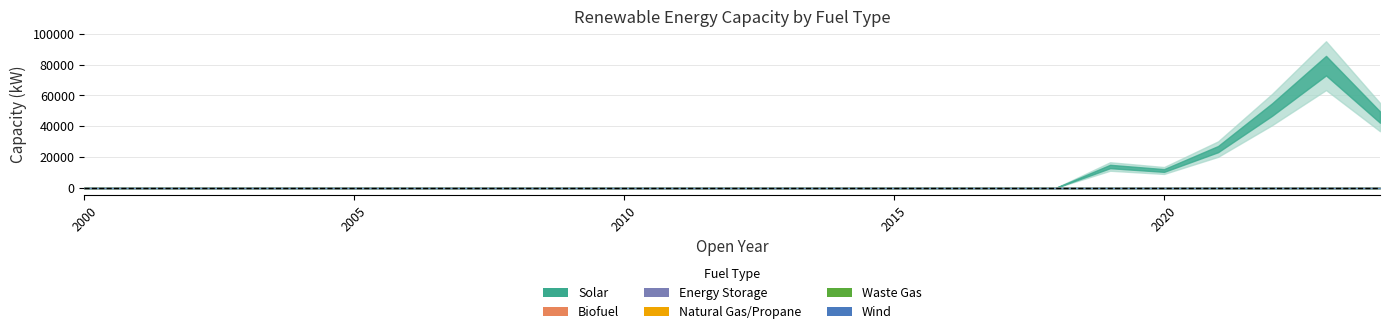

Is the value of Natural Gas/Propane at 2009 greater than the value of Wind at 2006?

No